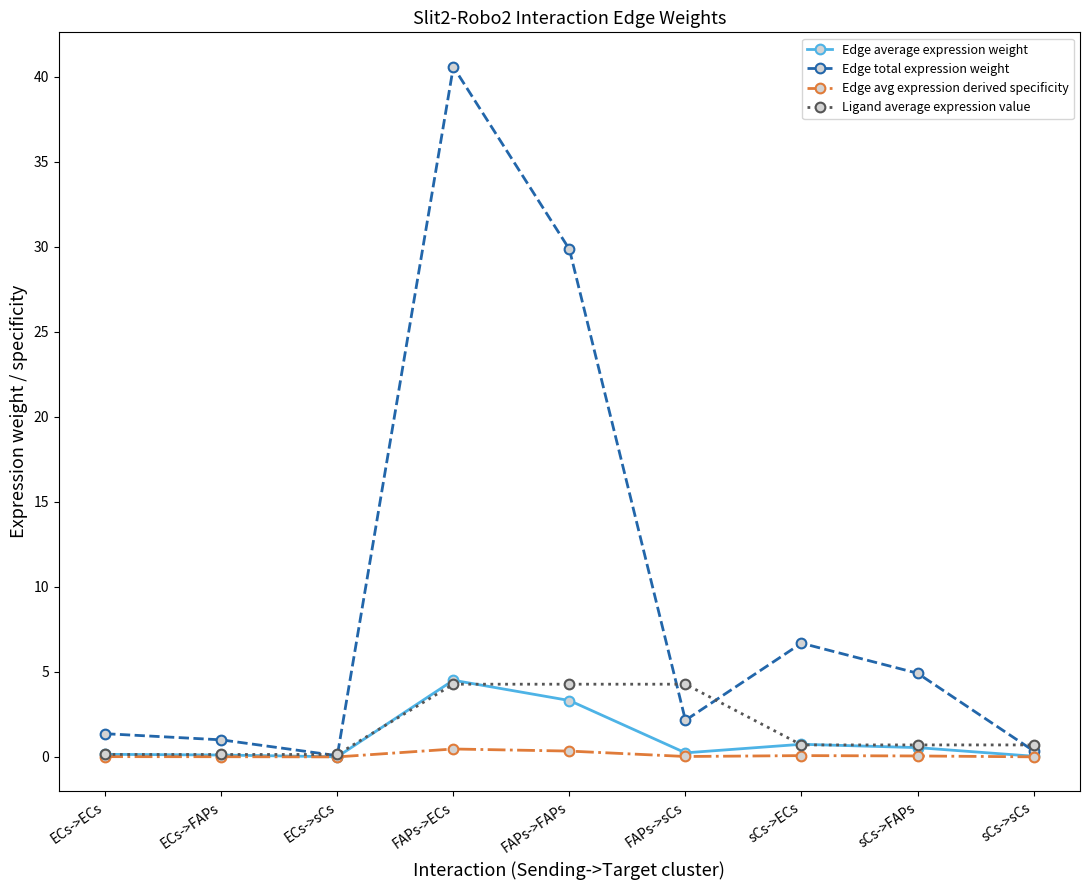

What is the label of the 4th point from the left?

FAPs->ECs